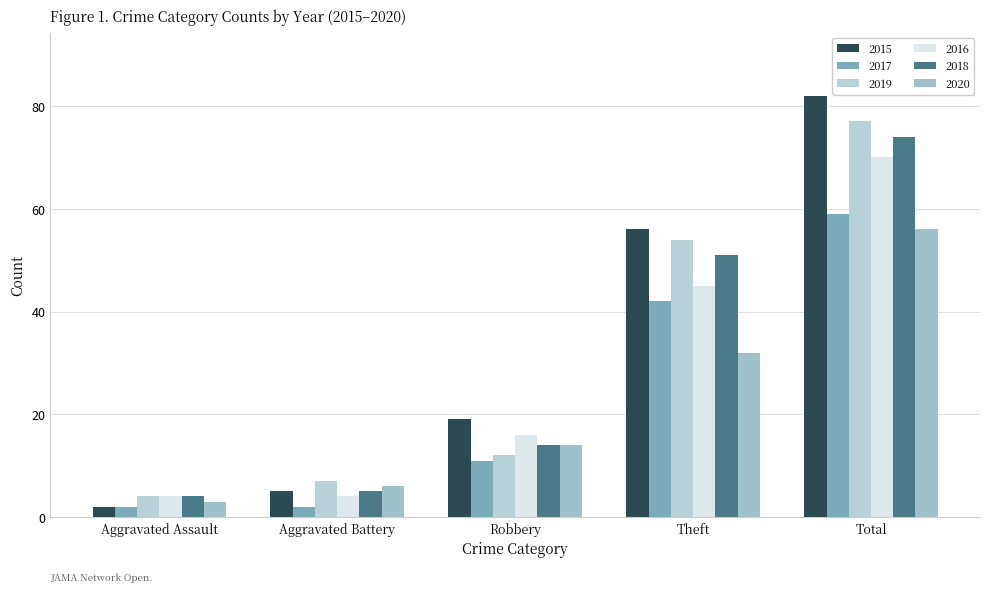

Rank the series at Robbery from highest to lowest value.

2015, 2016, 2018, 2020, 2019, 2017